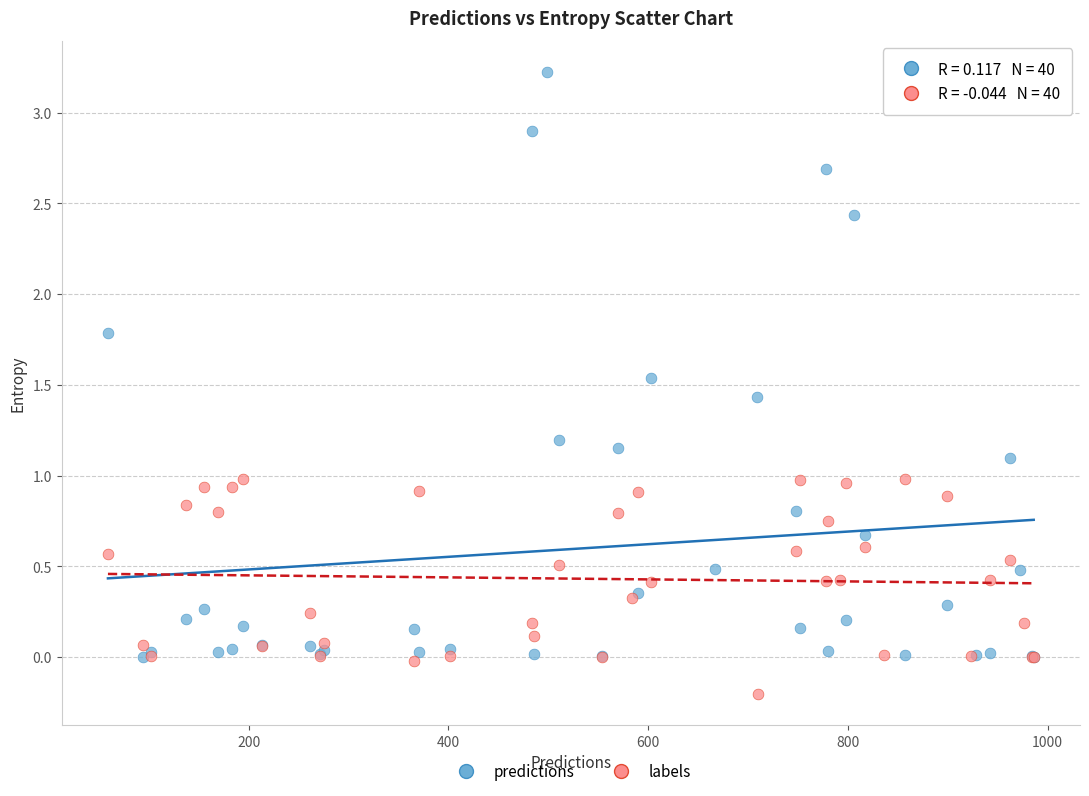

Which series has the widest spread of Y values?

predictions